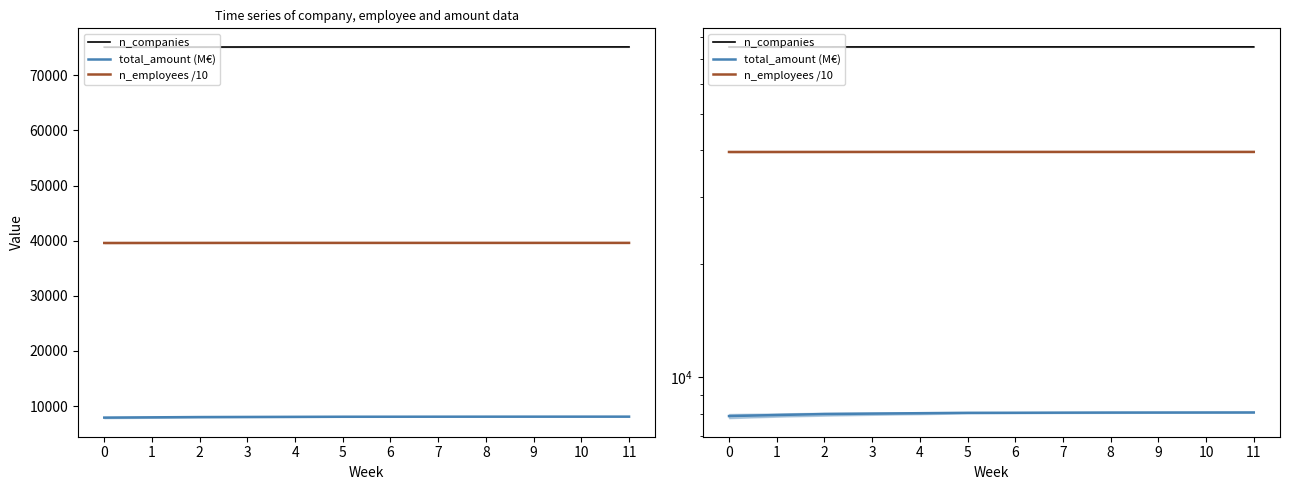

What is the difference between the maximum and second lowest values in the n_employees /10 series?

12.7